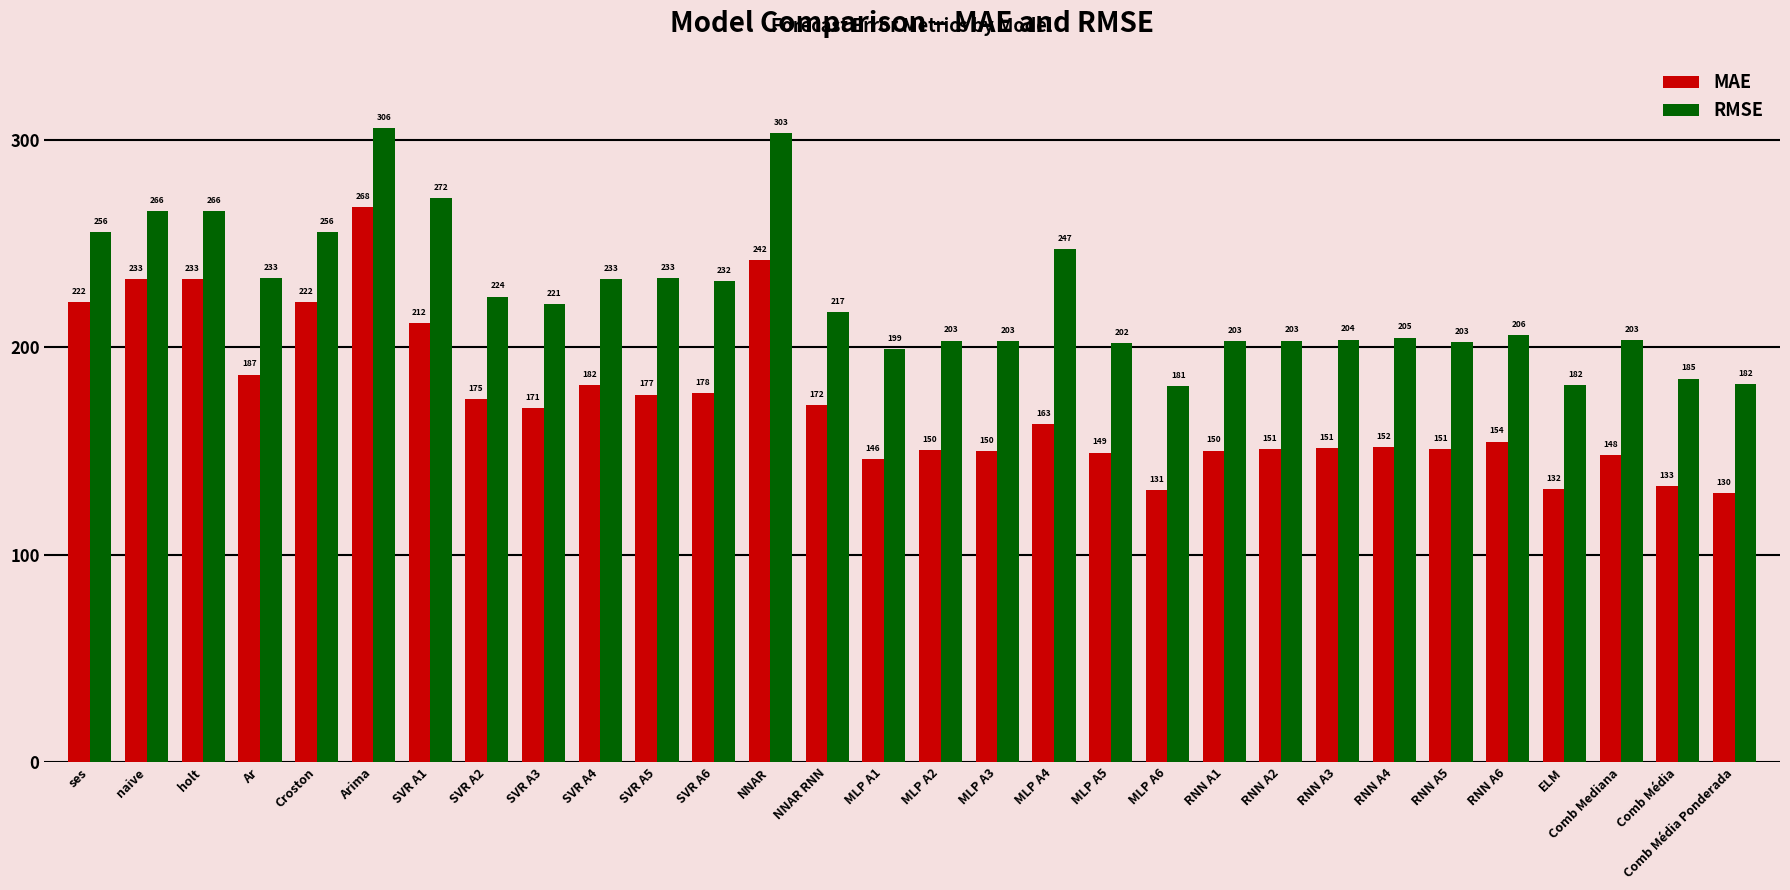

The value of MAE at SVR A6 is 177.9. True or false?

True